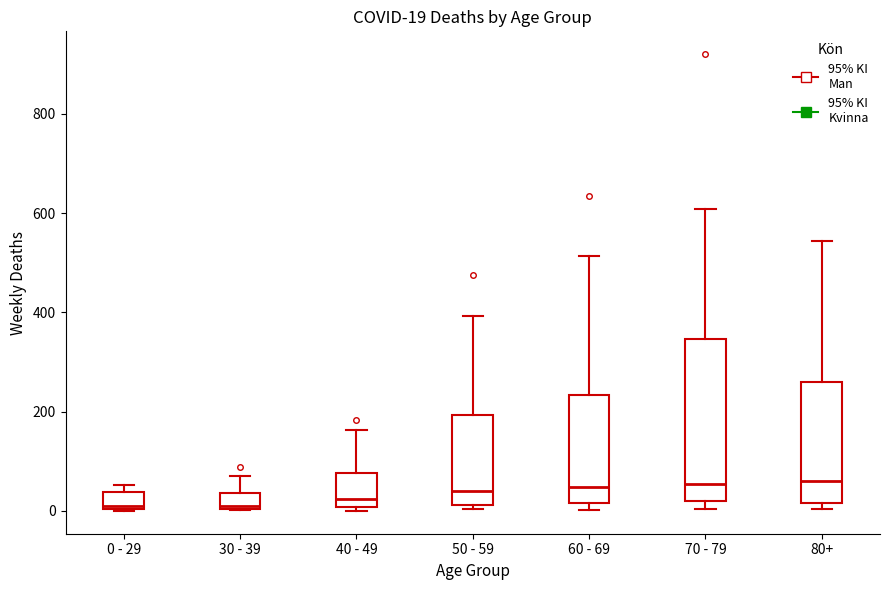

Comparing the boxes themselves (not the whiskers), which one is the tallest?

70 - 79